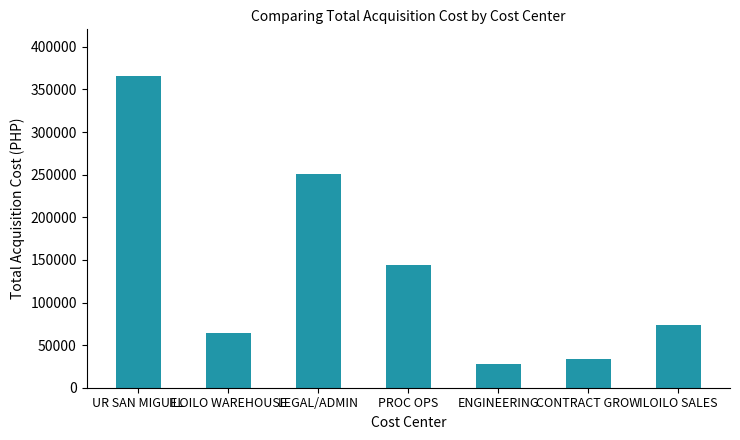

Reading left to right, list all the values displayed in this chart.

365699.4	64530.0	250273.6	143662.0	27500.0	33999.0	74100.0